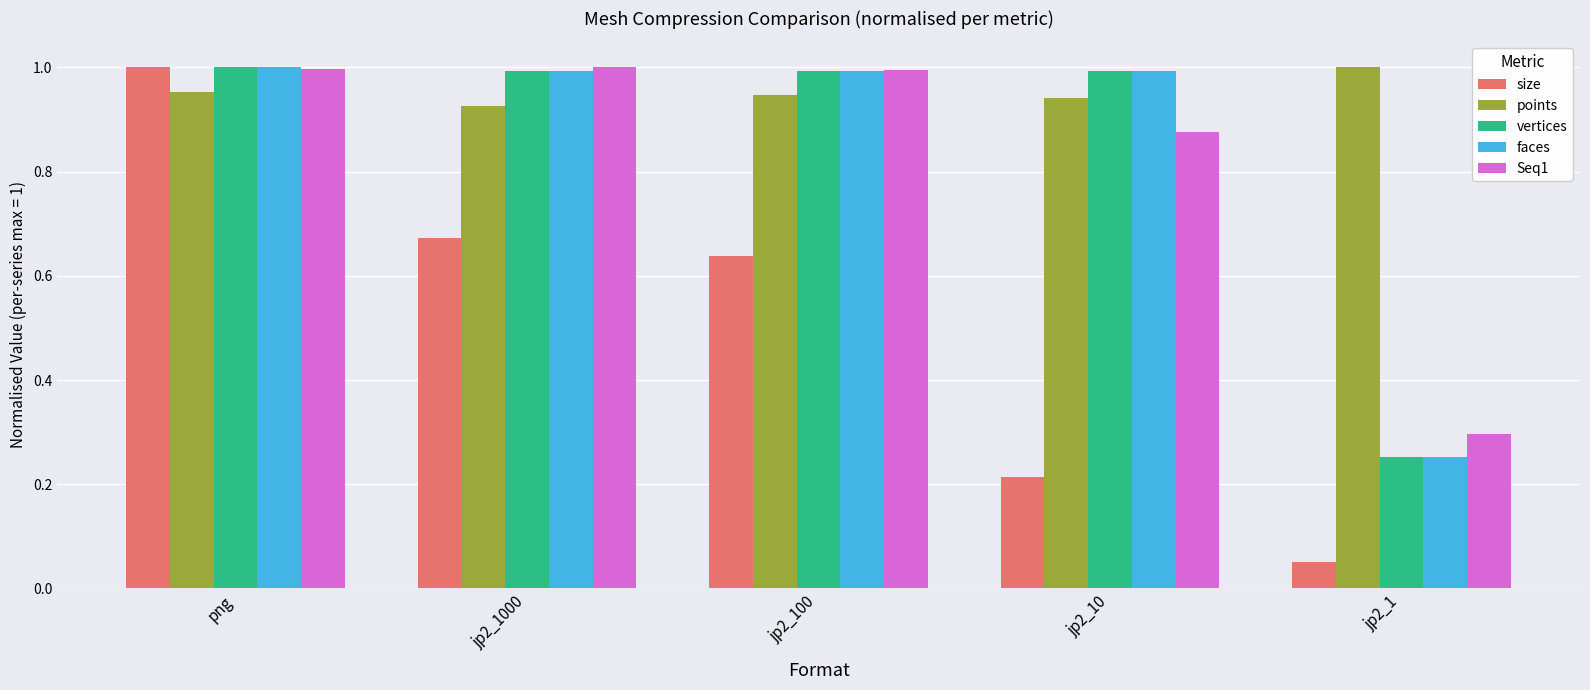

Between jp2_1000 and jp2_10, which series saw the biggest shift?

size